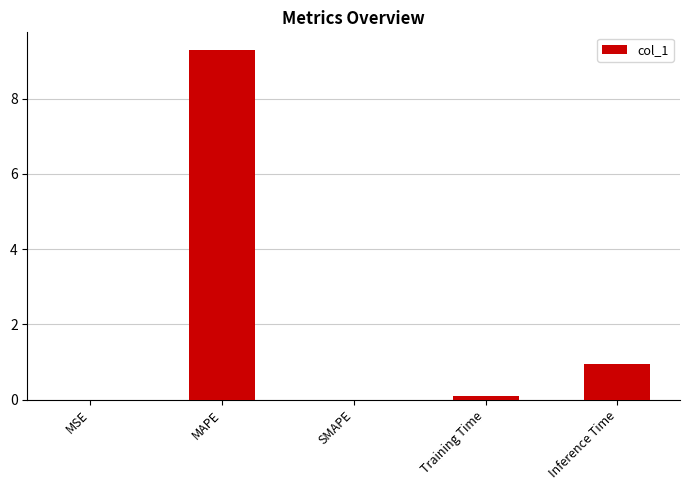

What is the sum of the values at MAPE and Training Time?

9.4